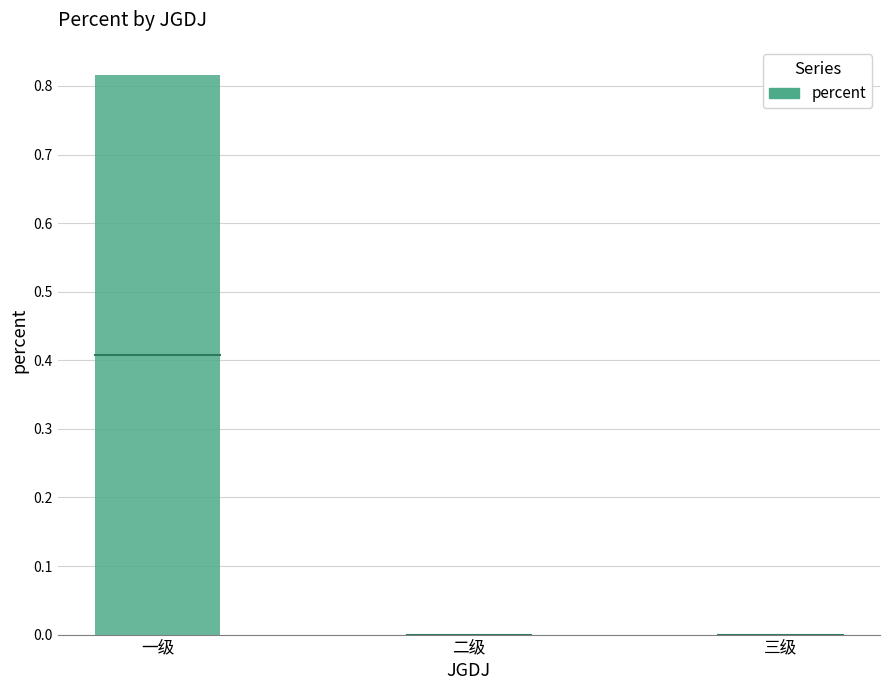

The chart shows a value of 0.3 at 一级. True or false?

False